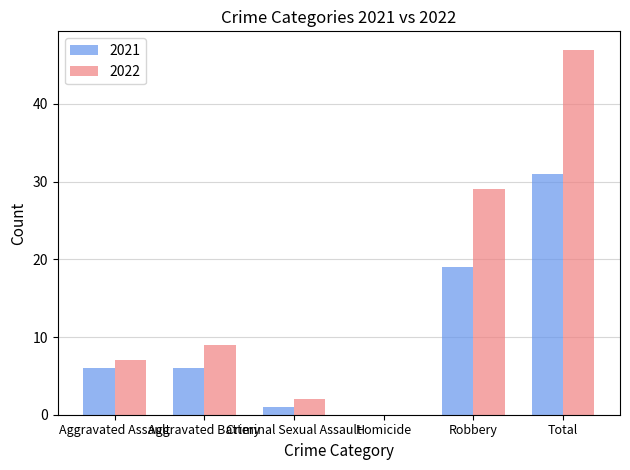

At which category is the sum across all series the highest?

Total